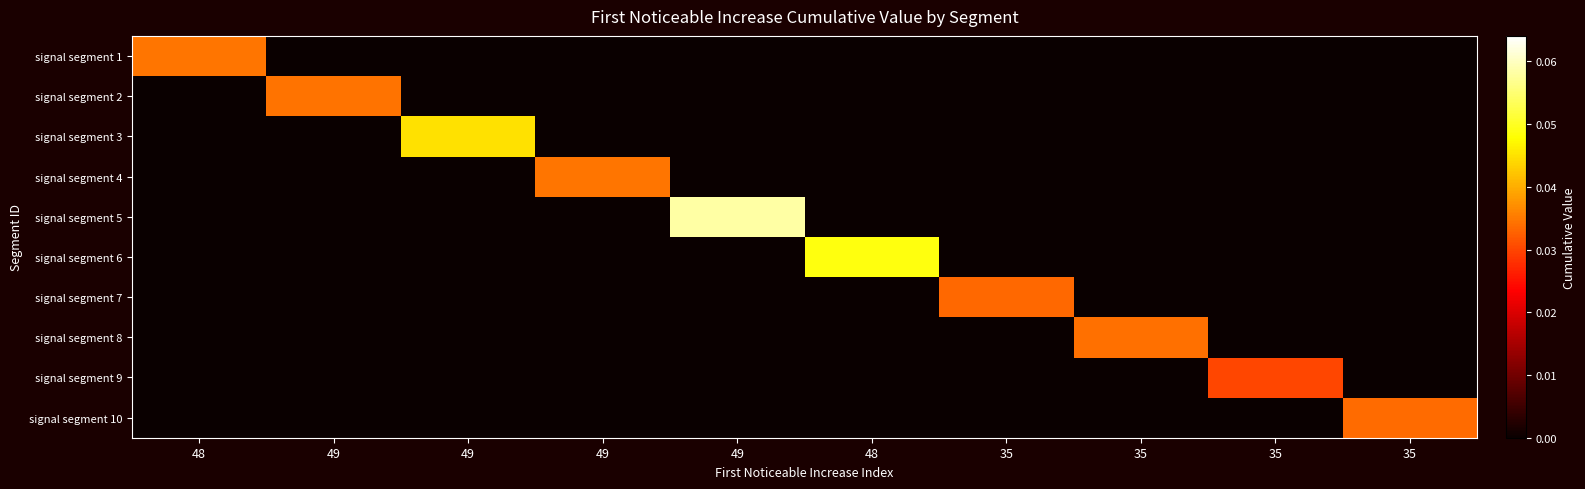

Which has a higher value, 35 or 48?

35